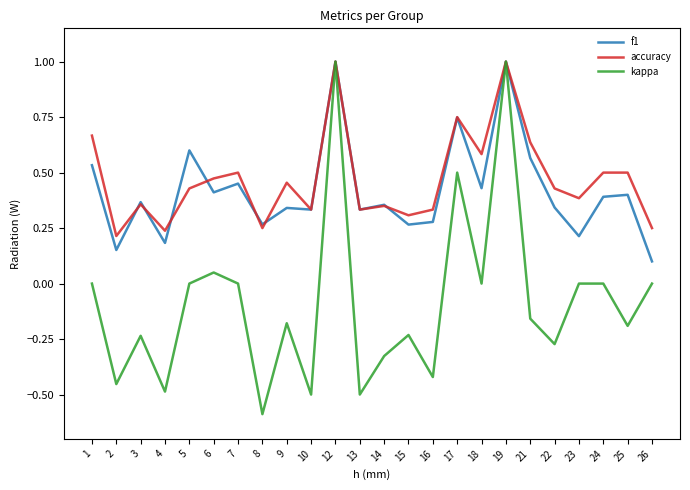

At how many categories does at least one series exceed 0?

24